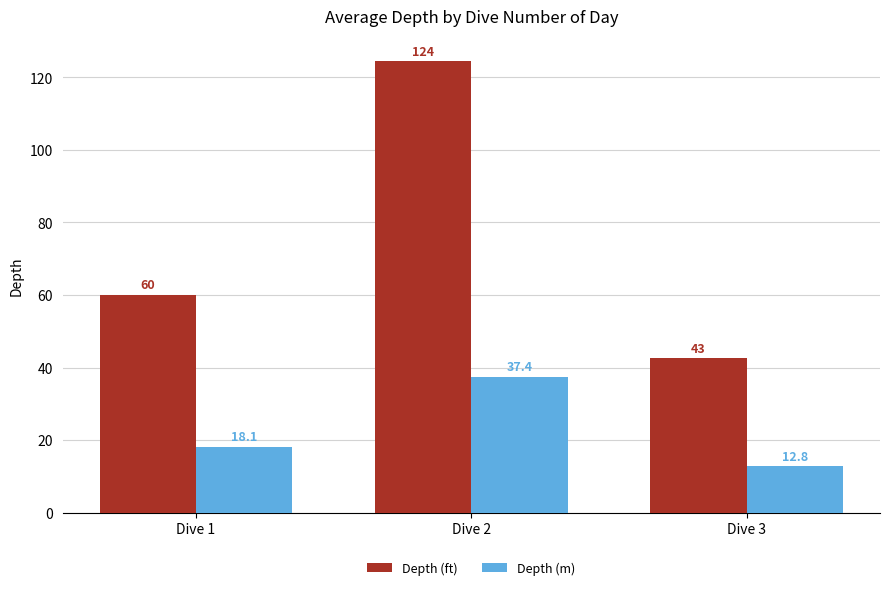

Is it true that Depth (m) equals 37.4 at Dive 2?

True